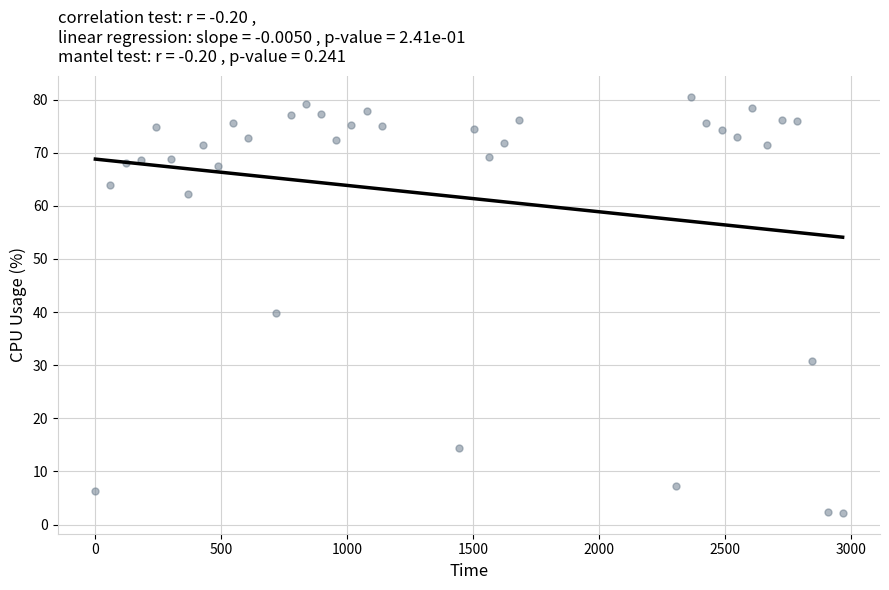

What is the range of X values (max minus min)?

2965.9